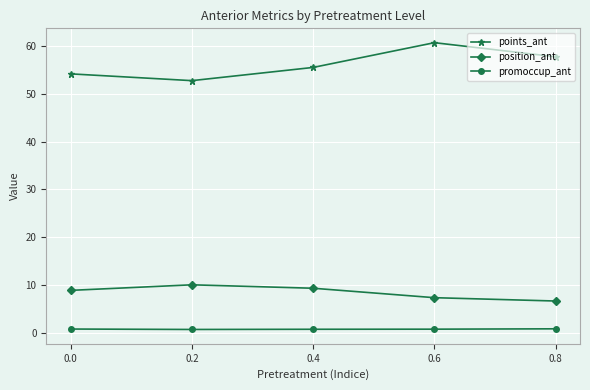

At which category is the sum across all series the highest?

0.6